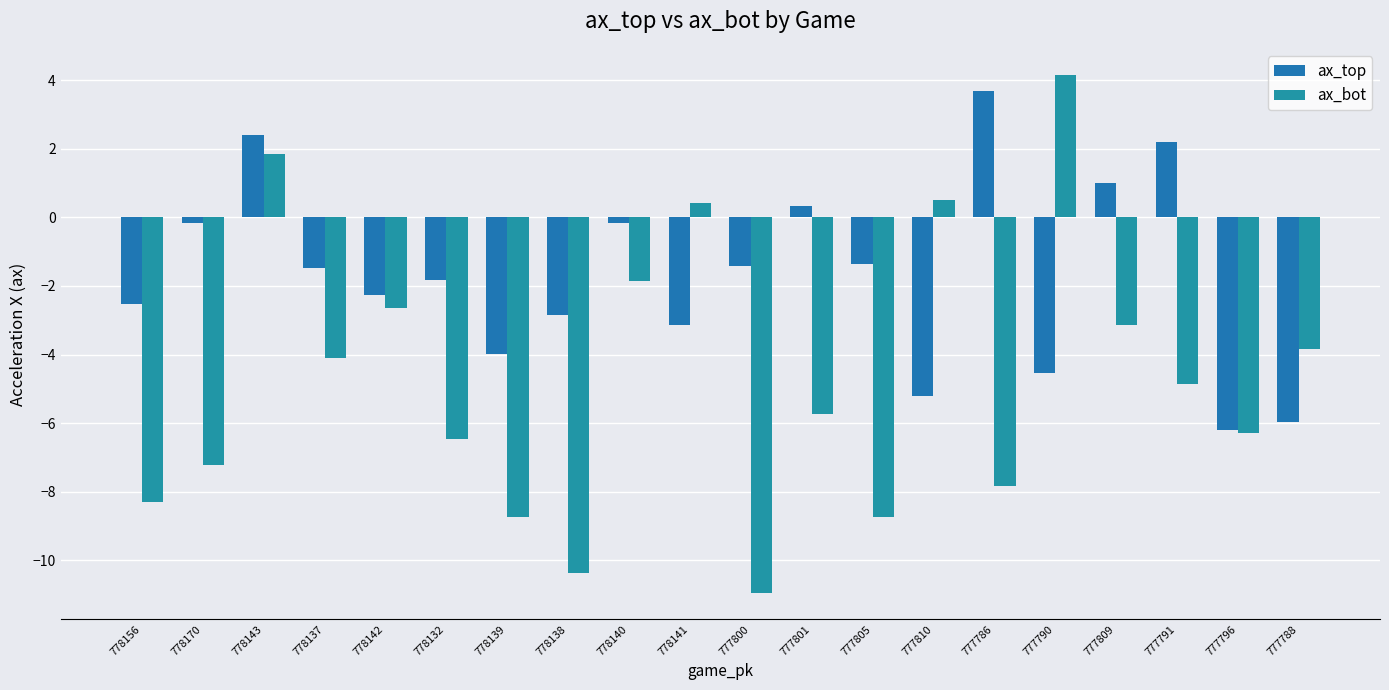

At which label does ax_bot first exceed -4?

778143